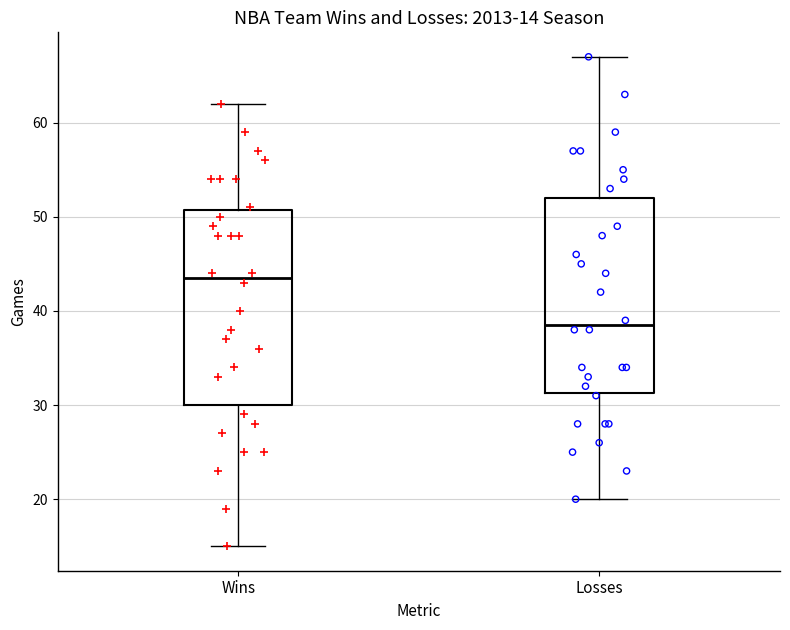

Which box's median line is the lowest?

Losses